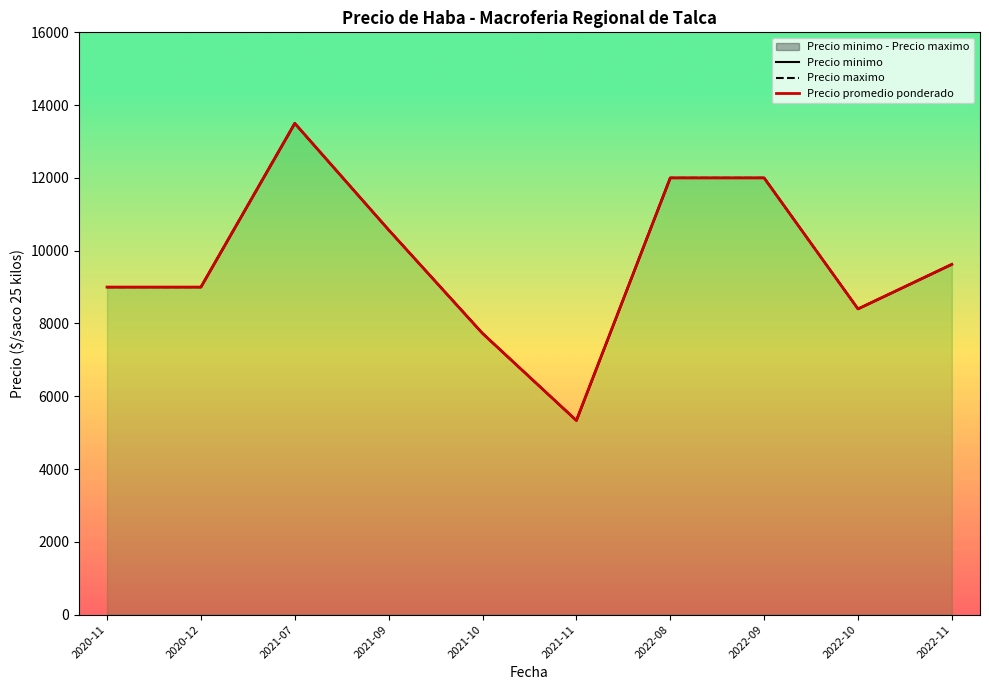

True or false: Precio minimo has a value of 6252.2 at 2022-08.

False